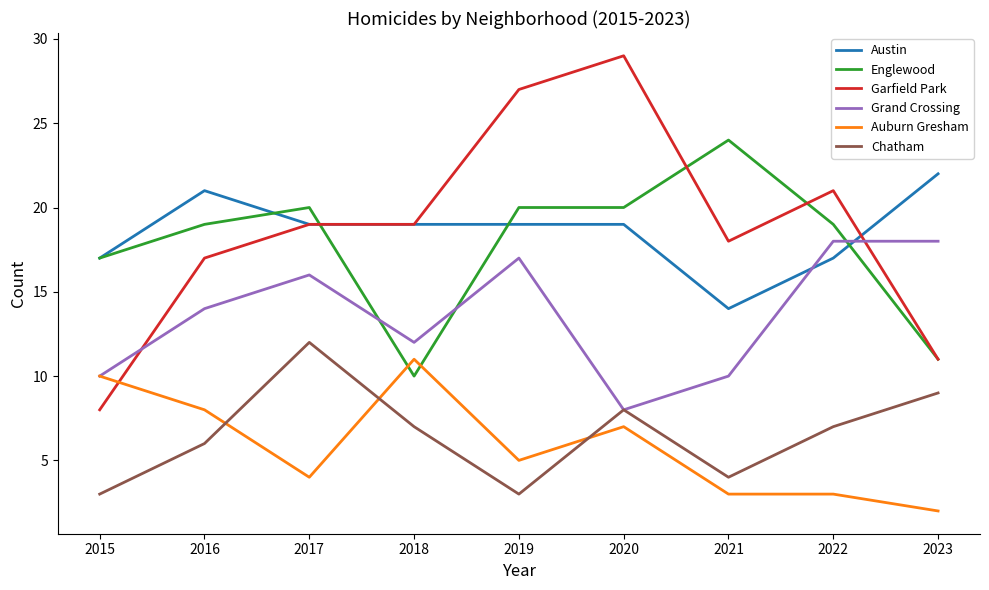

Which category has the lowest value across all series?

2023